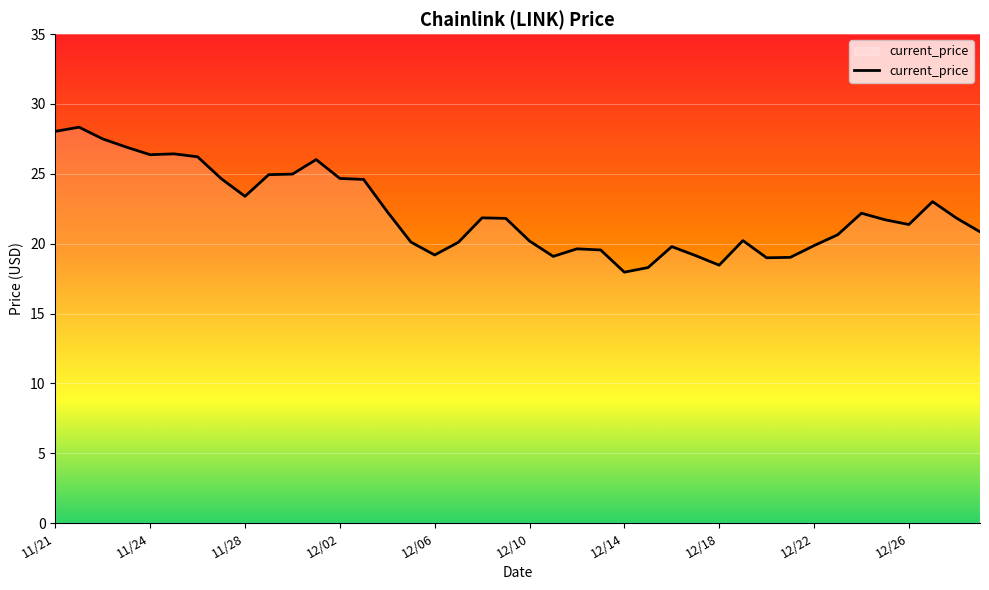

What is the minimum value shown in the chart?

18.0